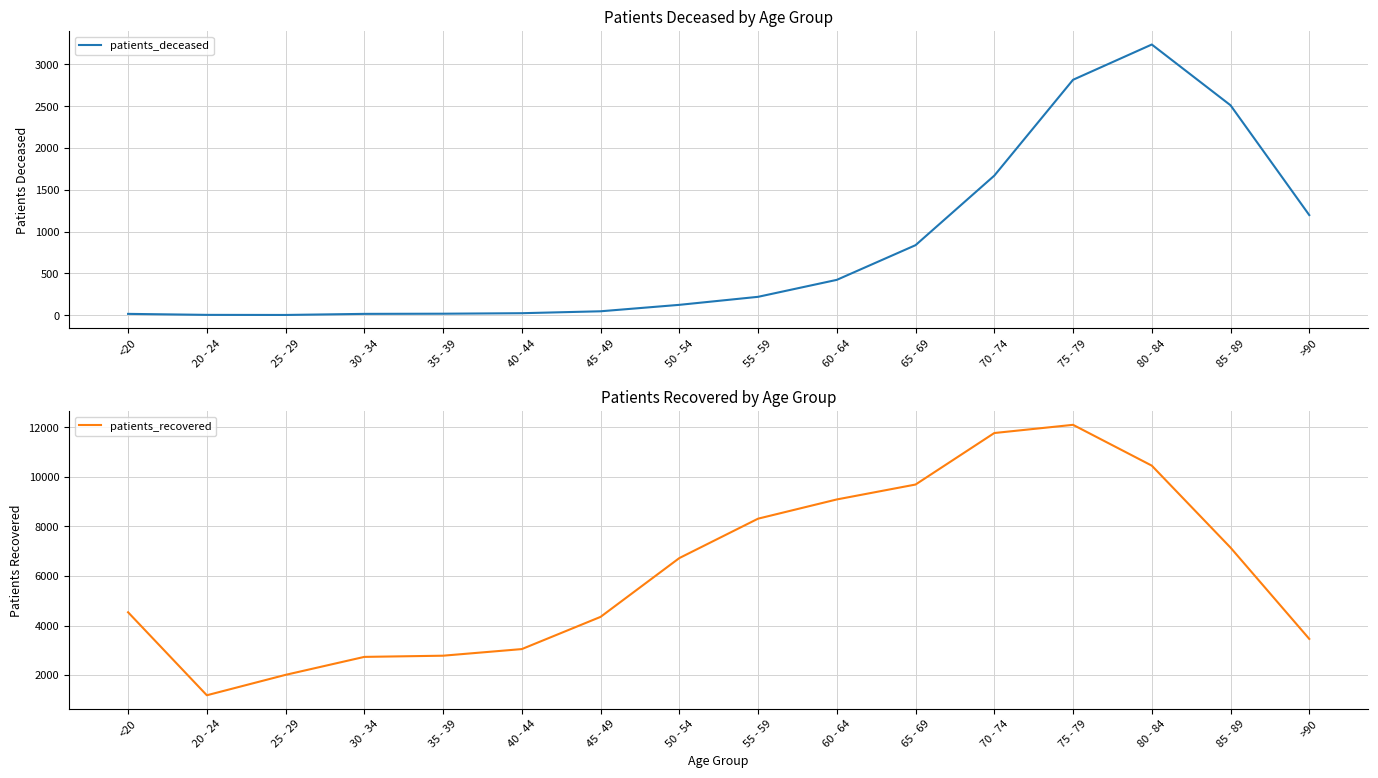

What is the difference between the highest and lowest values at 75 - 79?

9284